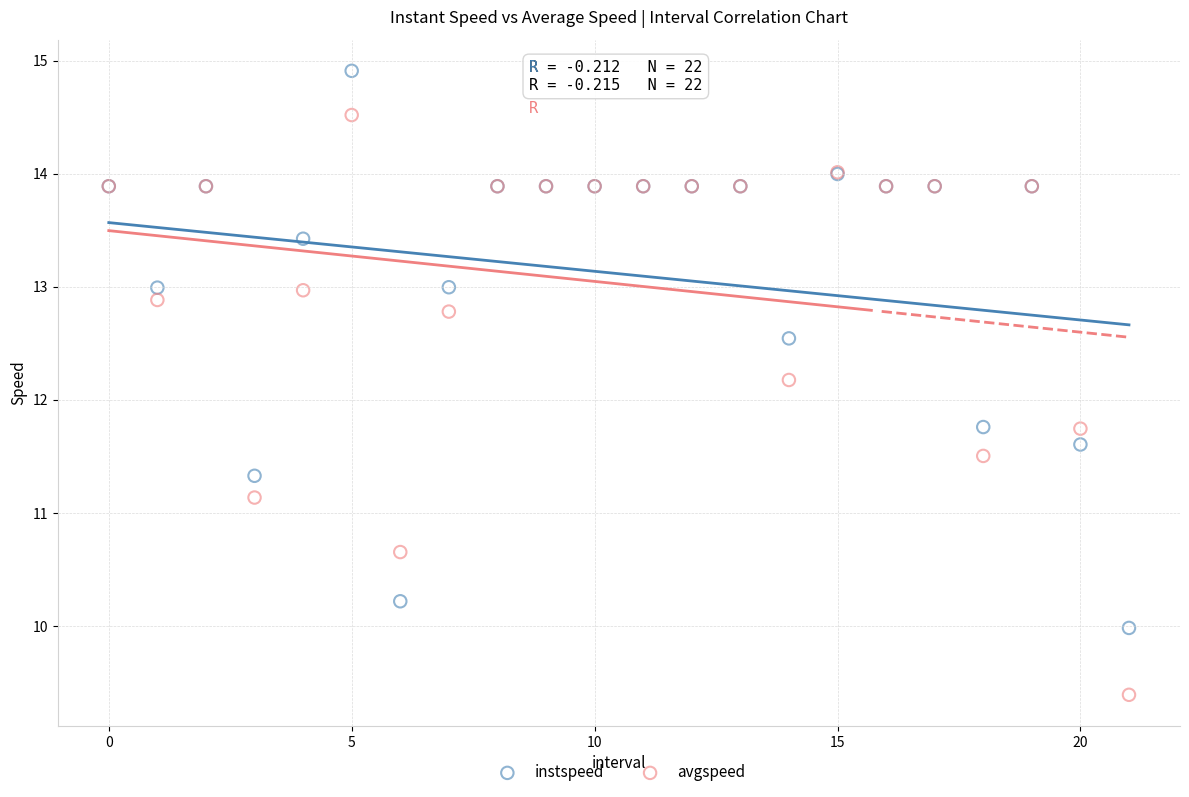

Which series has the largest Y range (max minus min)?

avgspeed